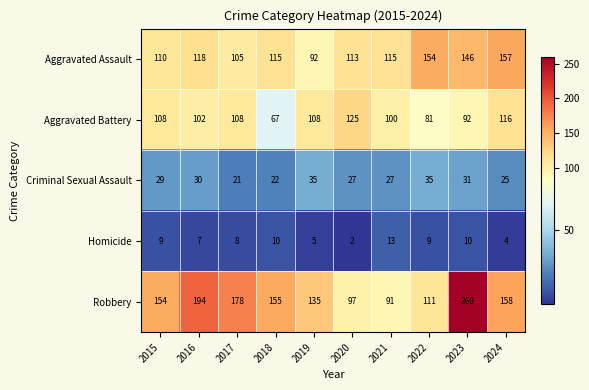

What is the sum of all Criminal Sexual Assault values?

282